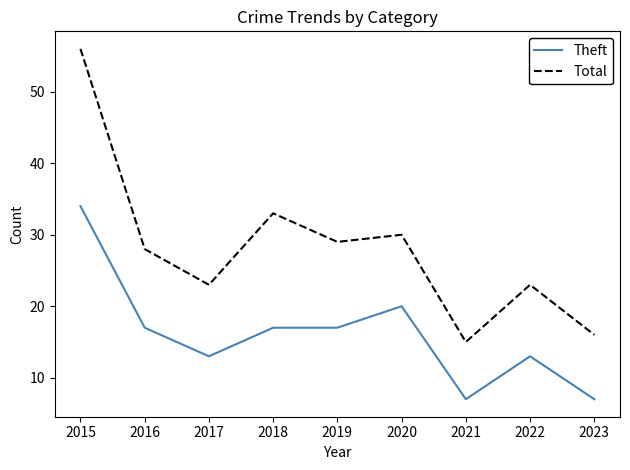

Reading left to right, extract all data points from this chart.

Theft: 34	17	13	17	17	20	7	13	7
Total: 56	28	23	33	29	30	15	23	16